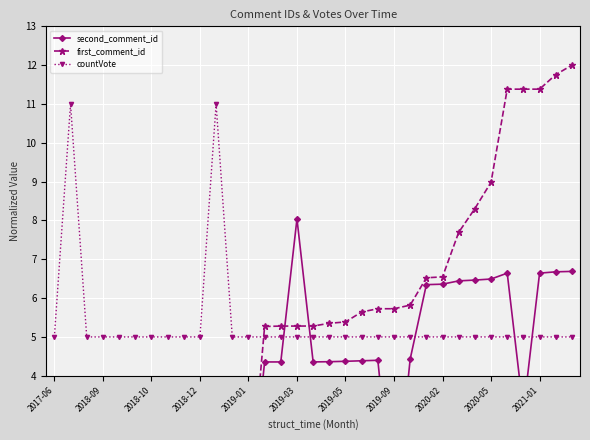

What is the minimum value for countVote?

5